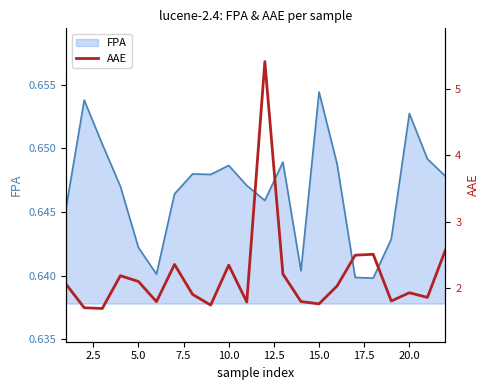

What is the sum of all values?

48.1